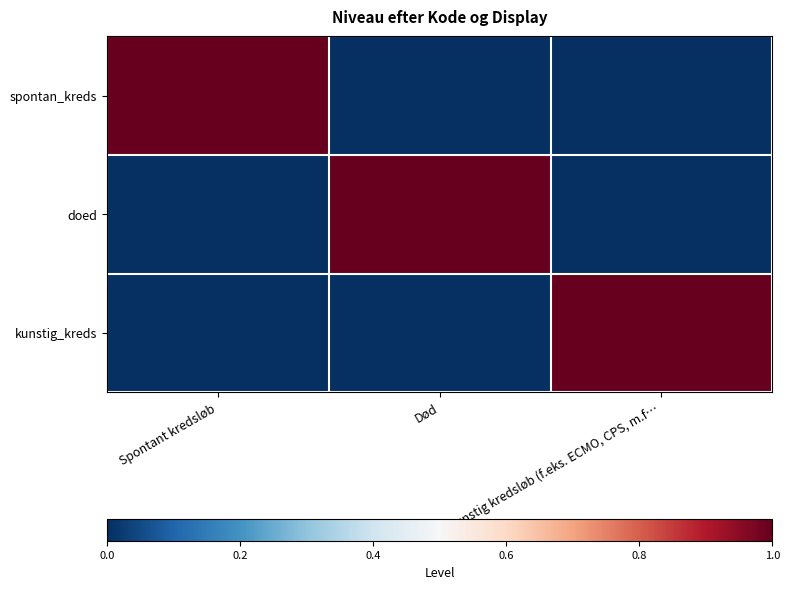

At how many categories does at least one series exceed 0?

3